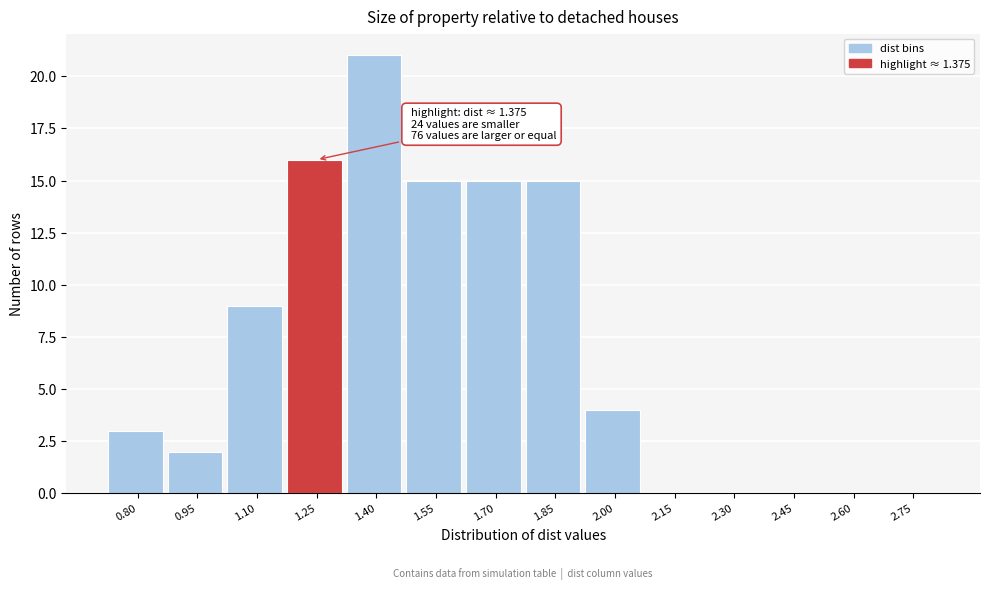

Reading left to right, what are all the values shown in this chart?

0.80=3	0.95=2	1.10=9	1.25=16	1.40=21	1.55=15	1.70=15	1.85=15	2.00=4	2.15=0	2.30=0	2.45=0	2.60=0	2.75=0